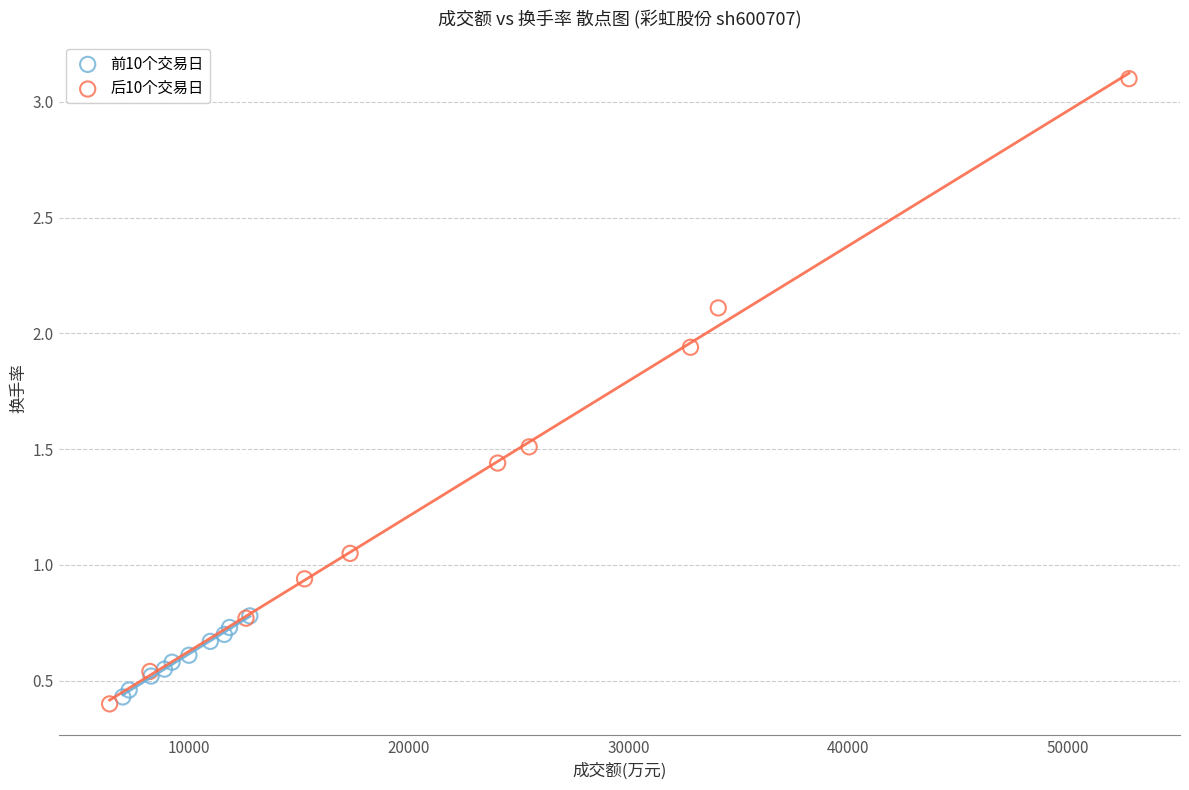

Which series reaches the maximum Y coordinate?

后10个交易日